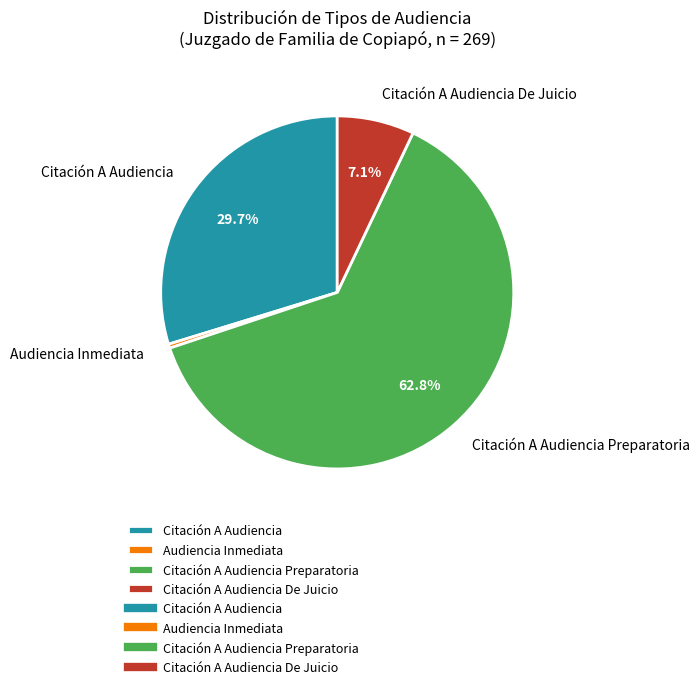

How many segments does this pie chart have?

4